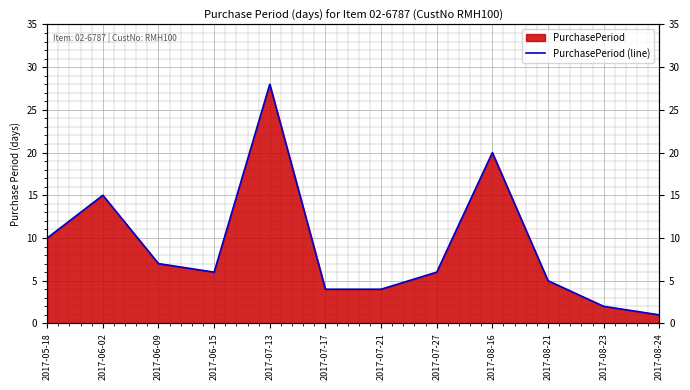

What is the maximum value shown in the chart?

28